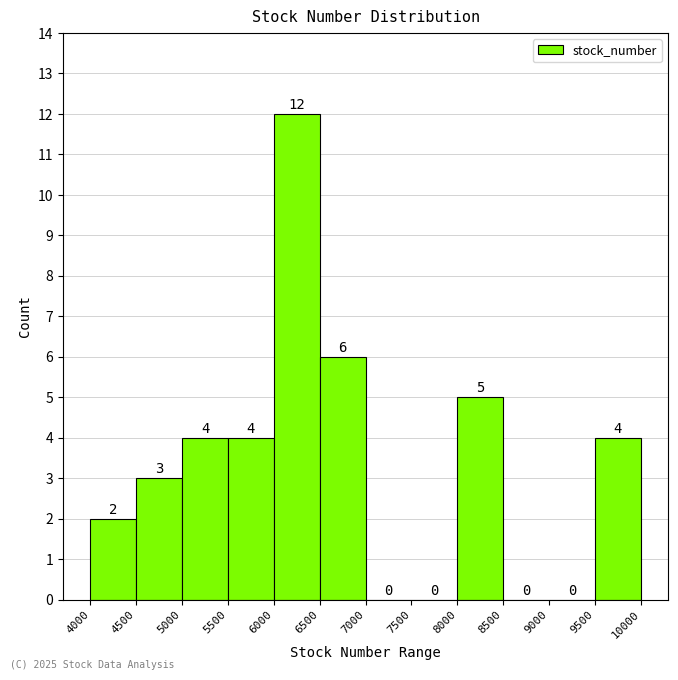

Which range on the x-axis has the tallest bar?

6000 to 6500